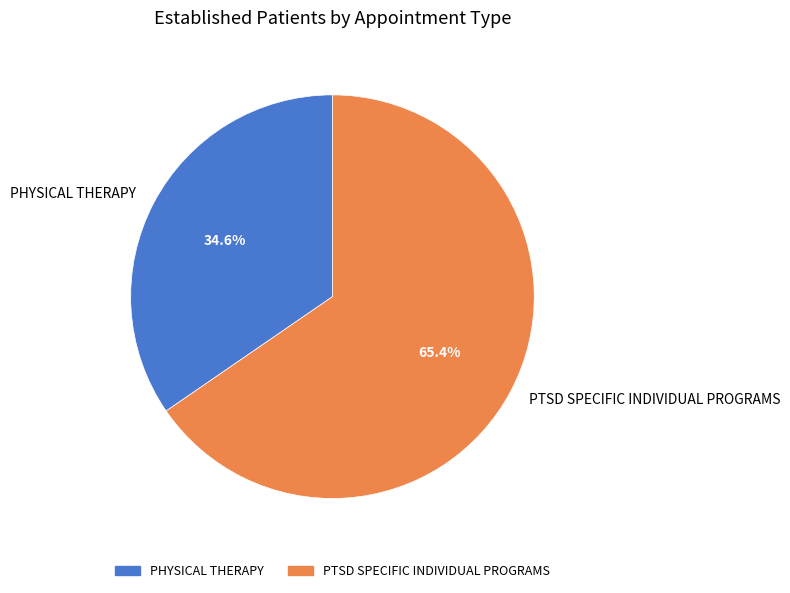

Count the number of slices in the pie.

2